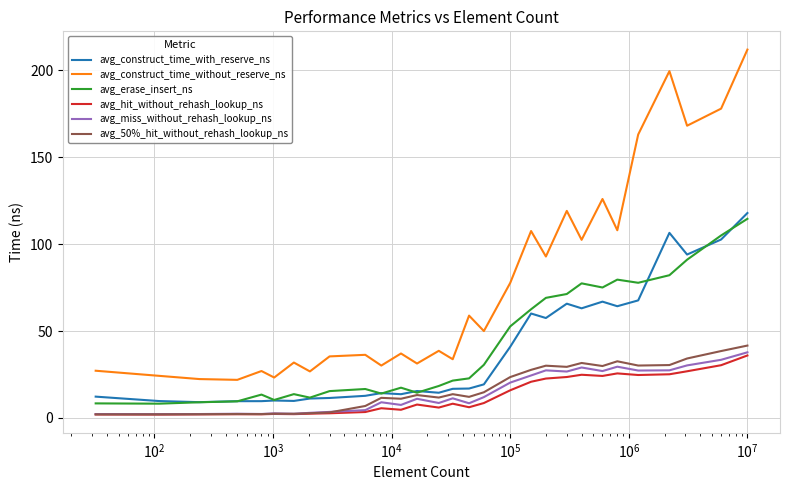

What is the highest value of the avg_construct_time_without_reserve_ns series?

211.9